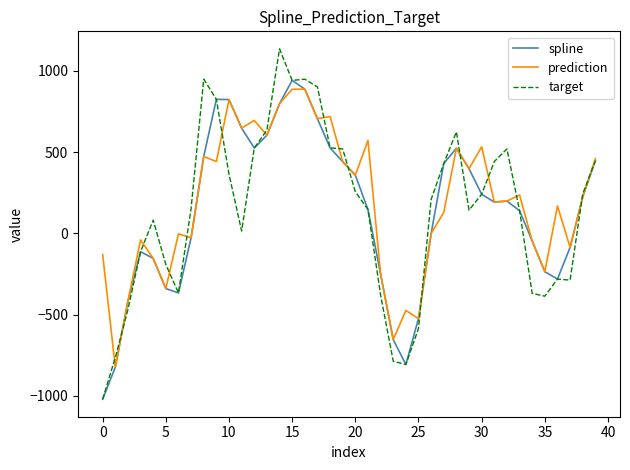

Which series has the widest spread of values?

target